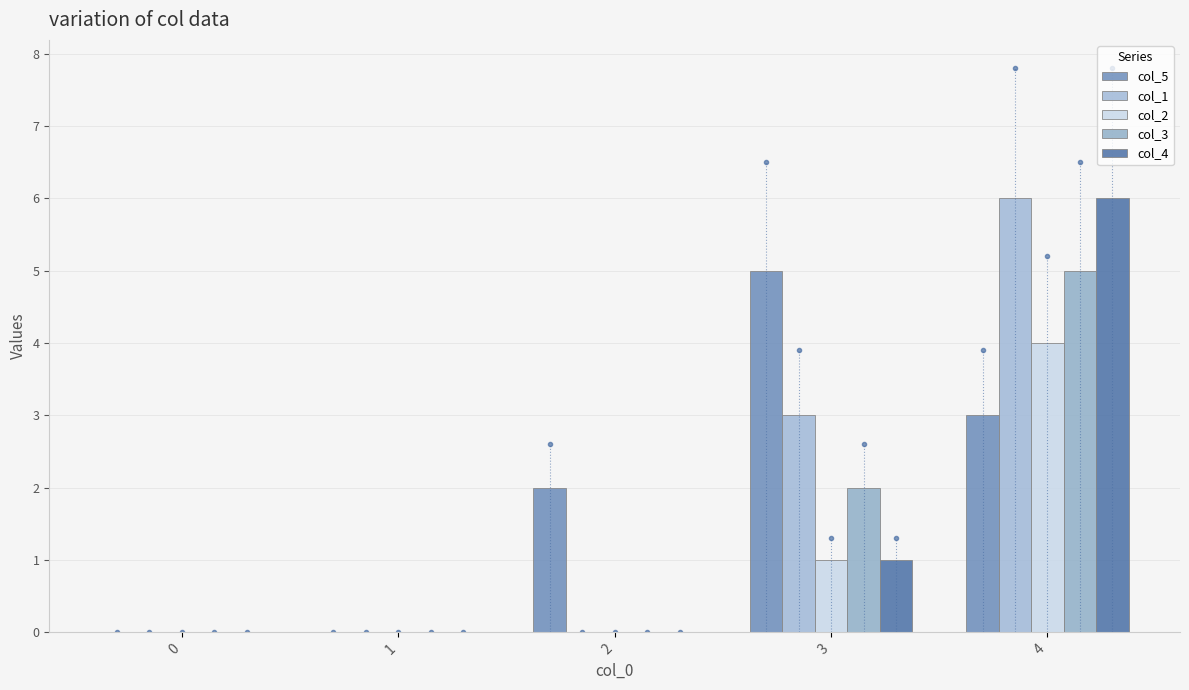

What is the value of the col_5 bar at the 5th from the left?

3